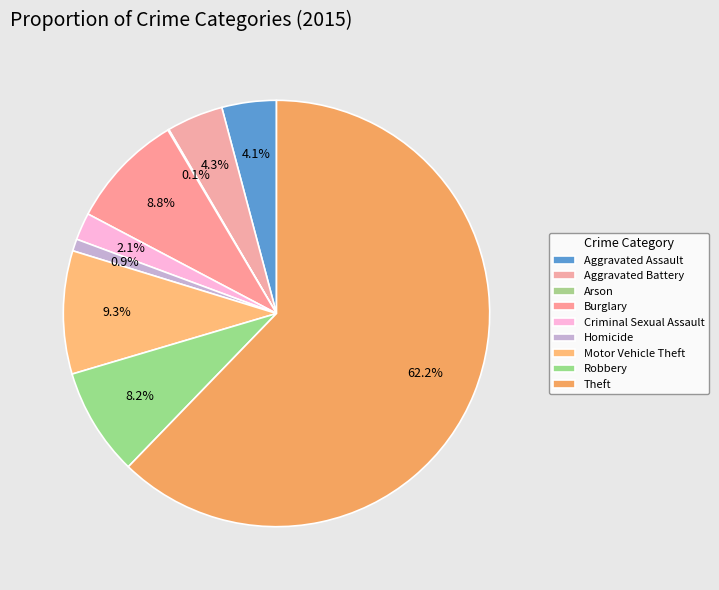

Which slice is the smallest?

Arson